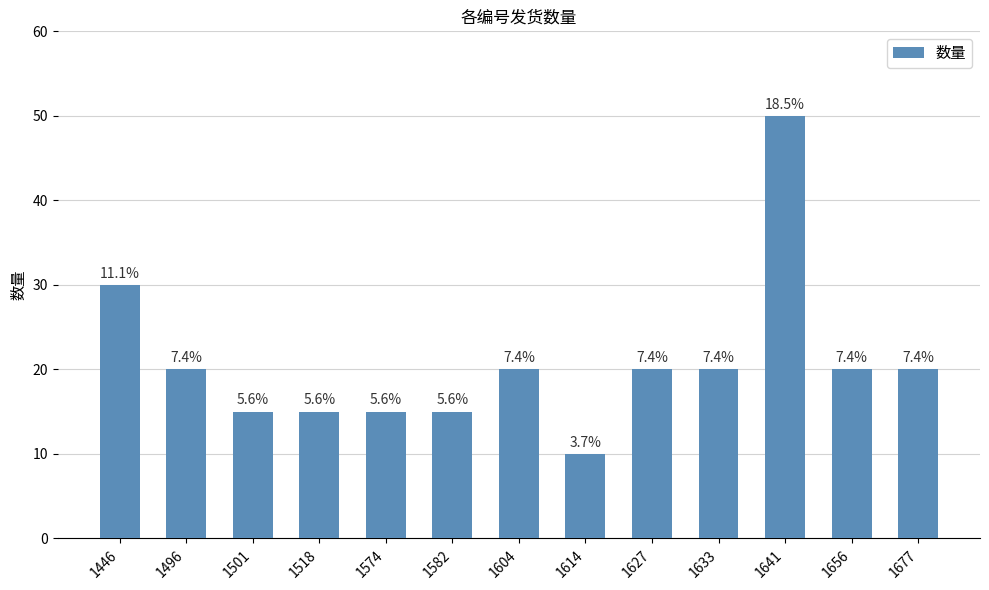

Approximately how many times larger is the value at 1633 compared to 1501?

1.3